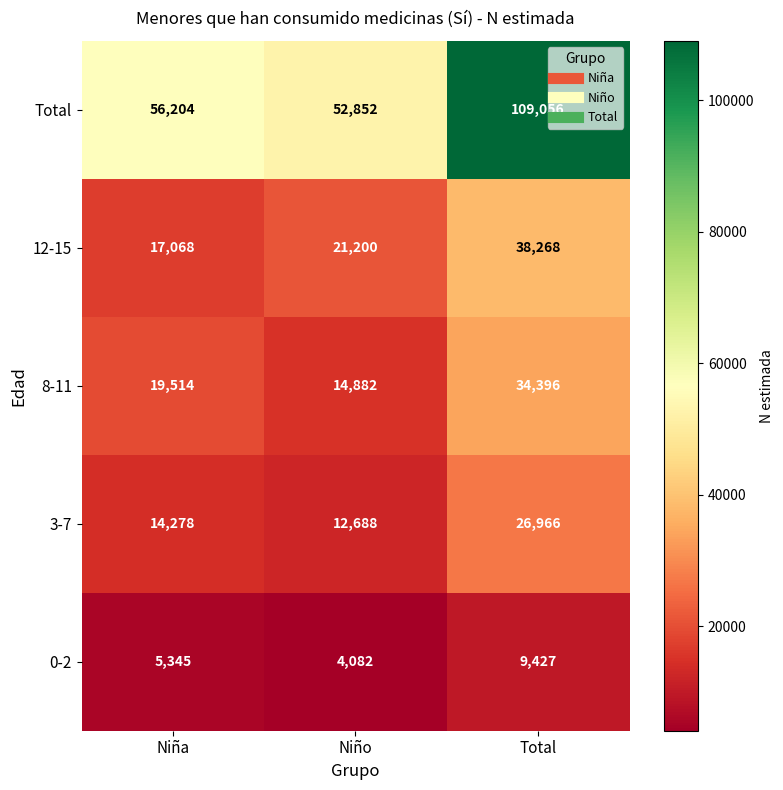

Count the 3-7 values in the range 12688 to 26966.

3